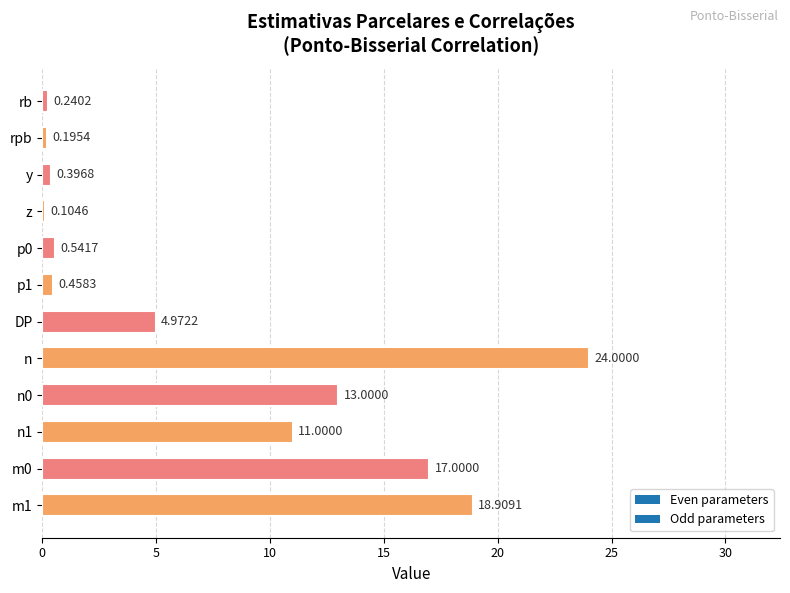

What is the sum of the values at n1 and p1?

11.5